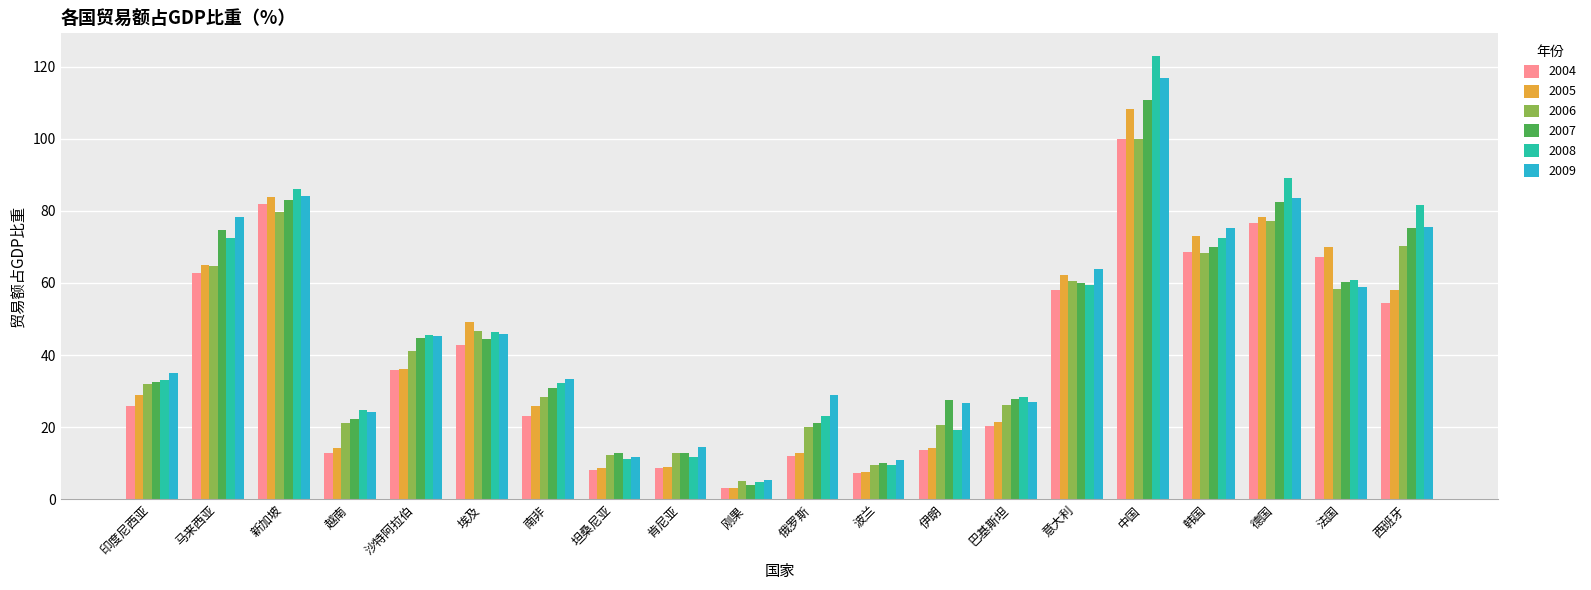

What is the label of the 14th bar from the right?

南非